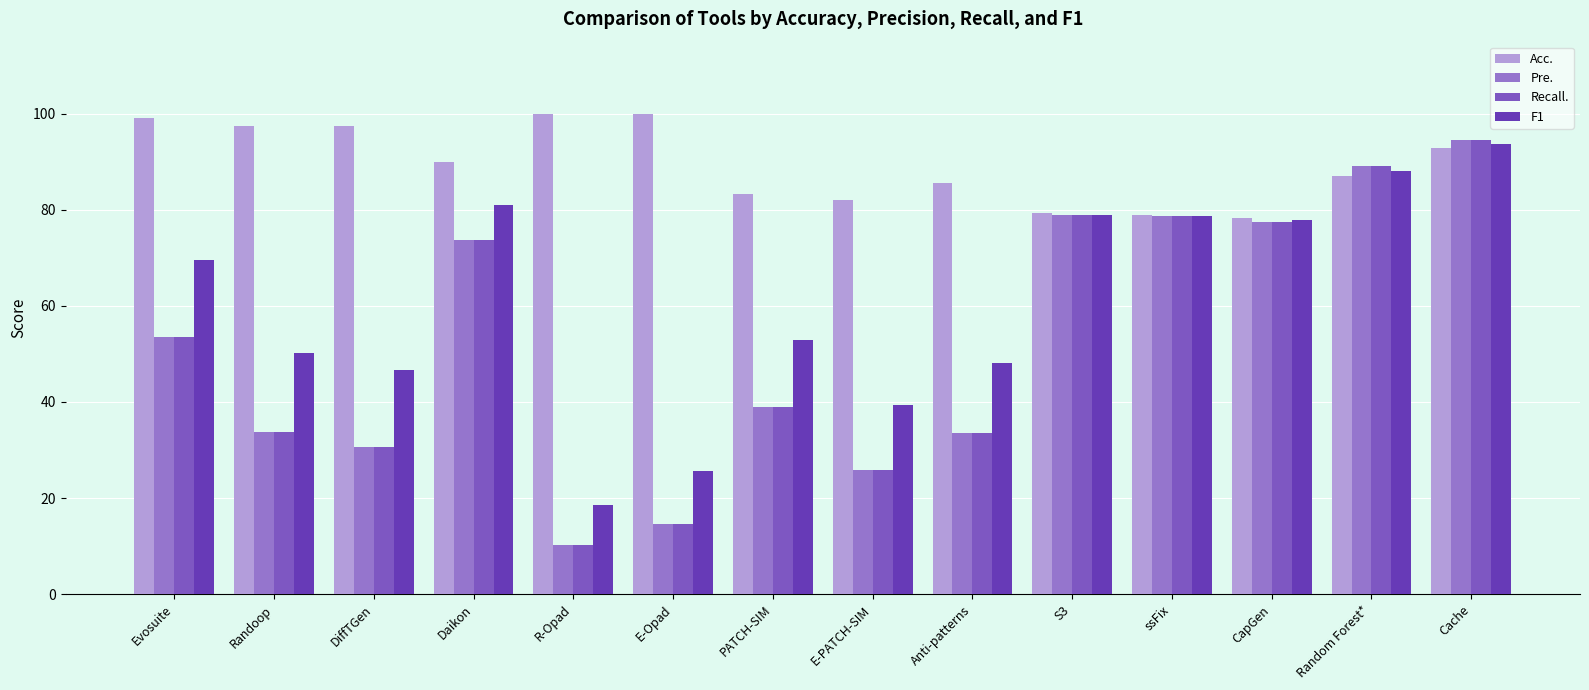

Is it true that Recall. equals 10.2 at R-Opad?

True